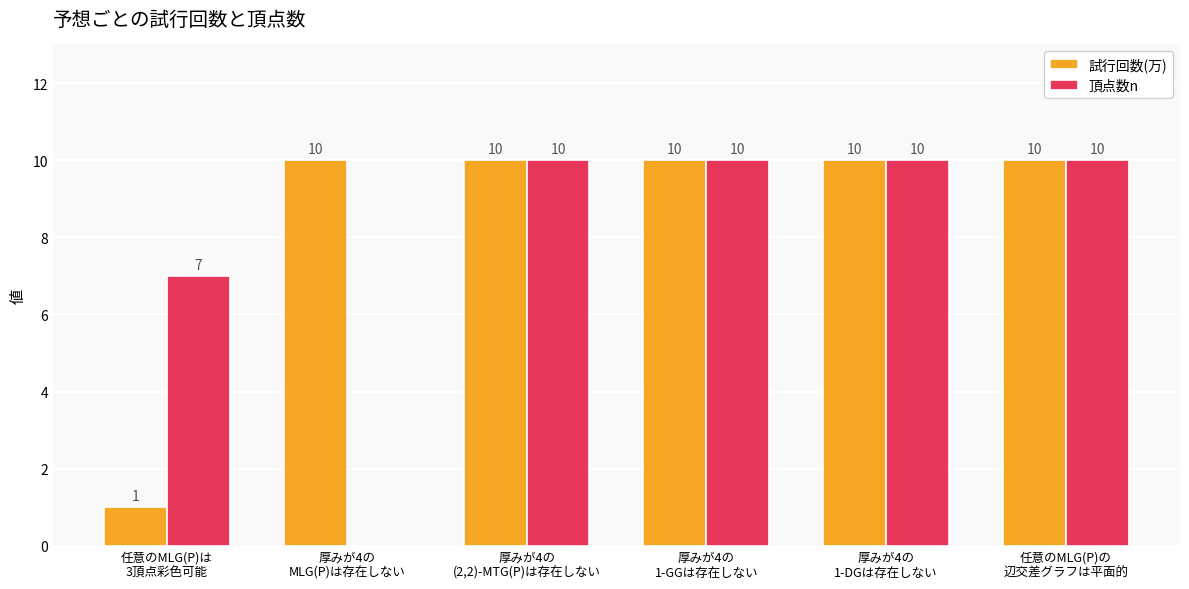

Count the number of categories in the chart.

6